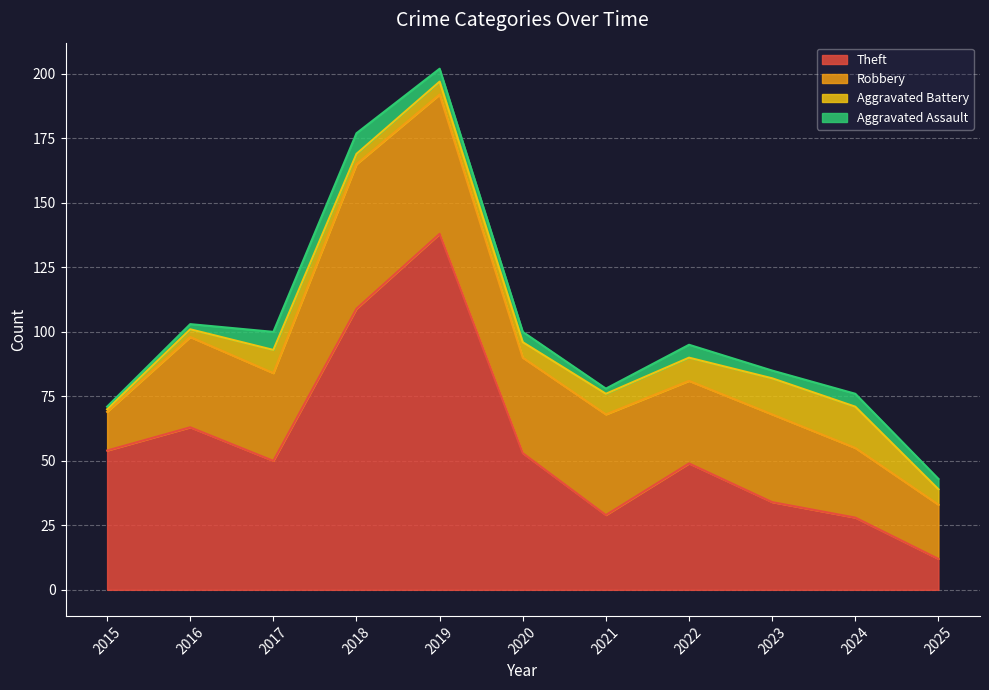

How many interior local valleys does the Aggravated Battery series have?

1